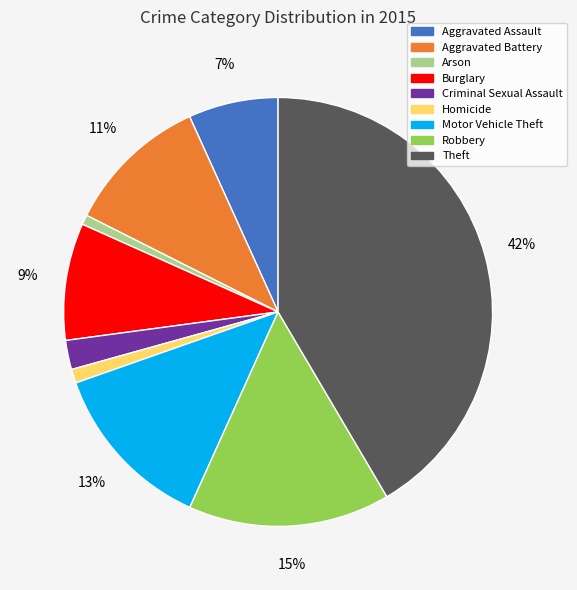

Is it true that Homicide is 1% of the pie?

True